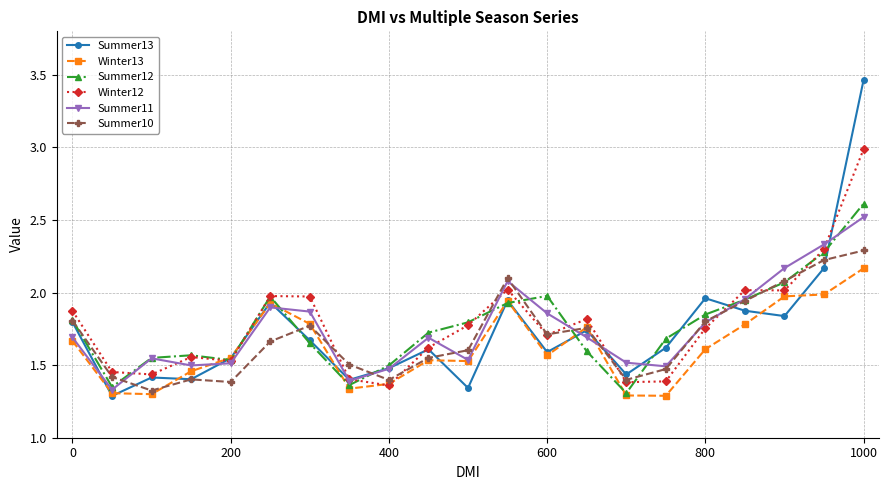

Which series has the largest range (max minus min)?

Summer13